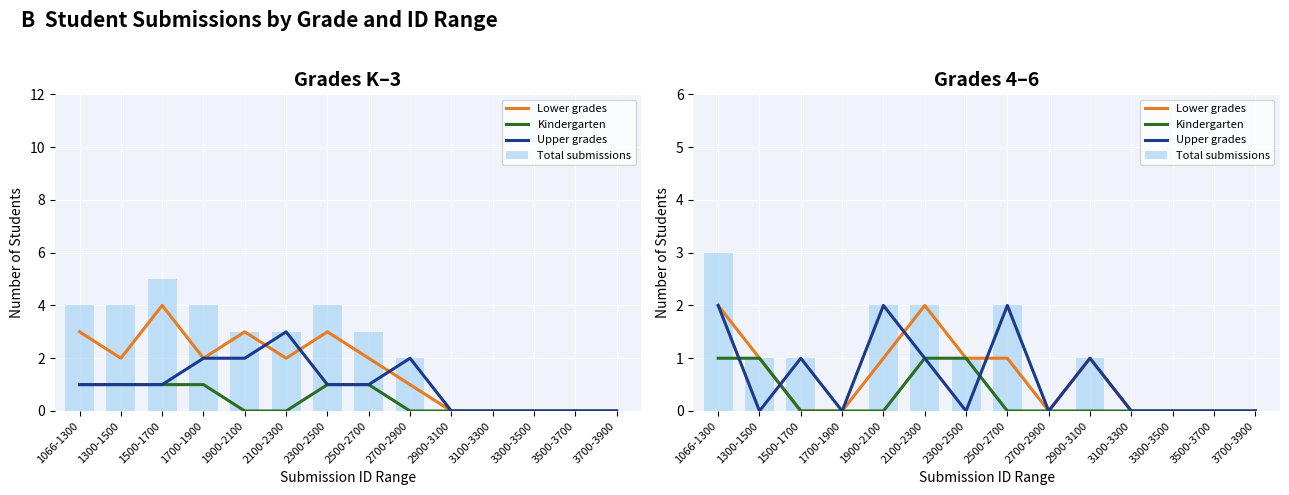

Count the Total submissions values in the range 0 to 2.

13